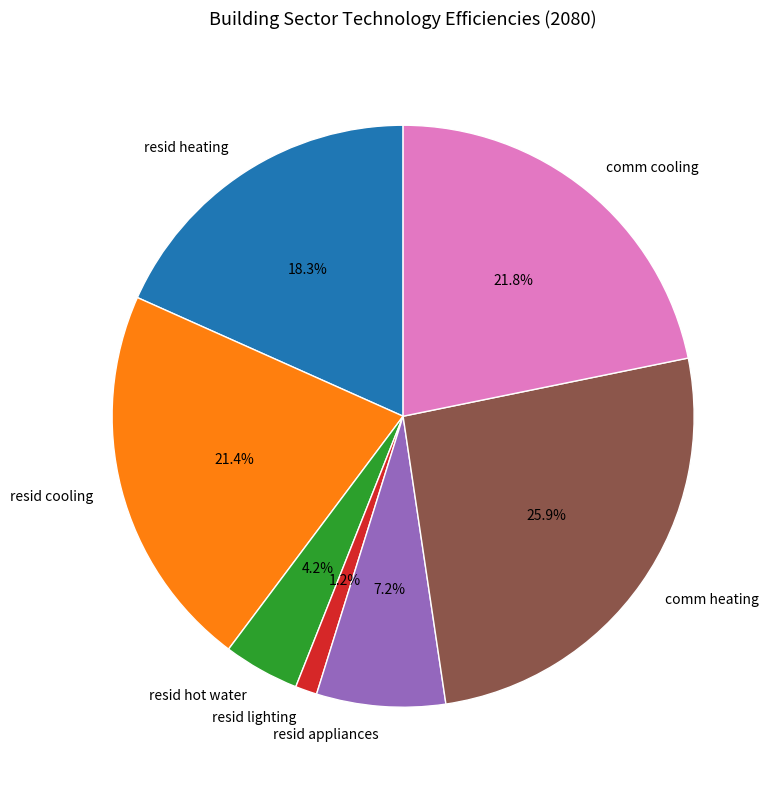

What percentage is the resid hot water slice, to the nearest percent?

4%